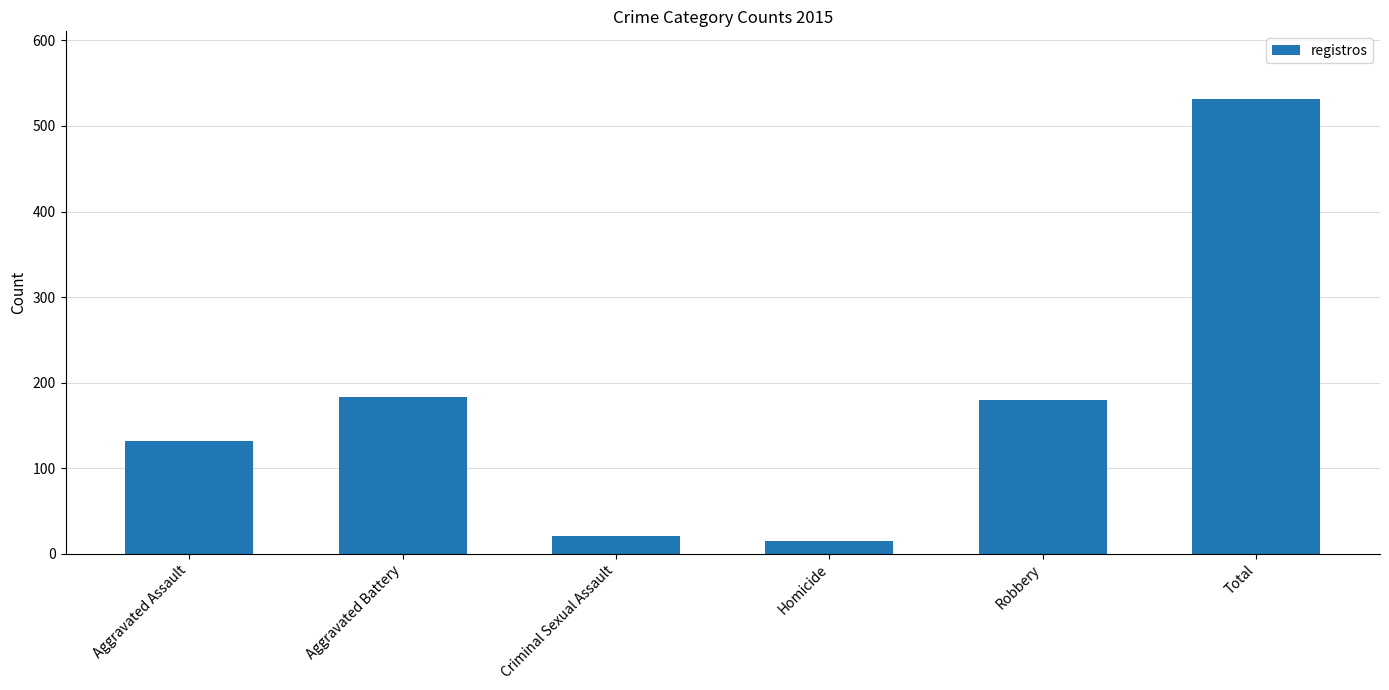

Read the value at Aggravated Assault.

132